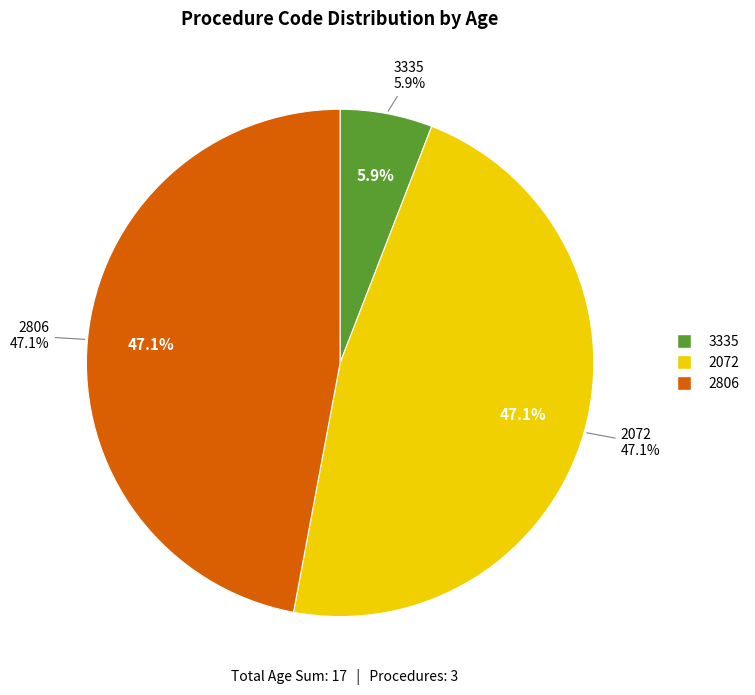

What is the change in value from 3335 to 2072?

+7